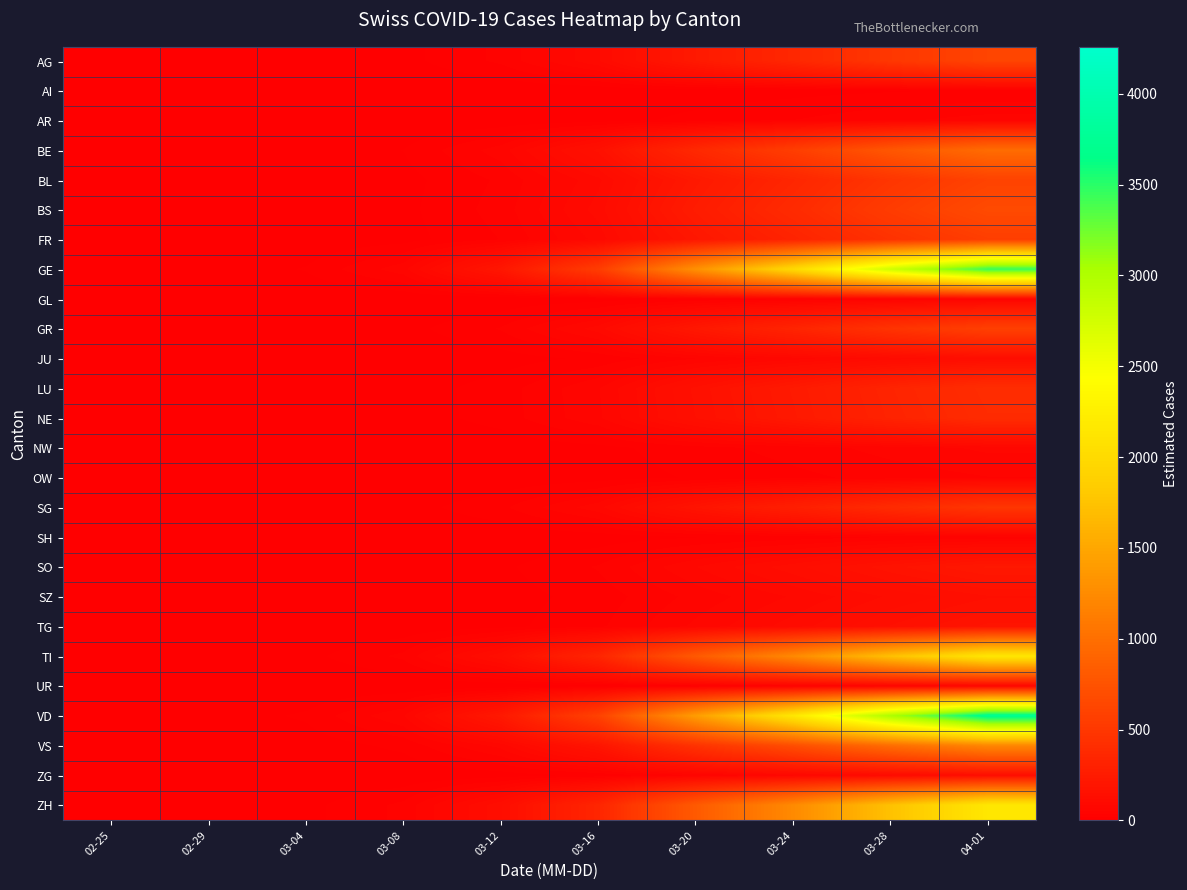

How many series are shown in this chart?

26